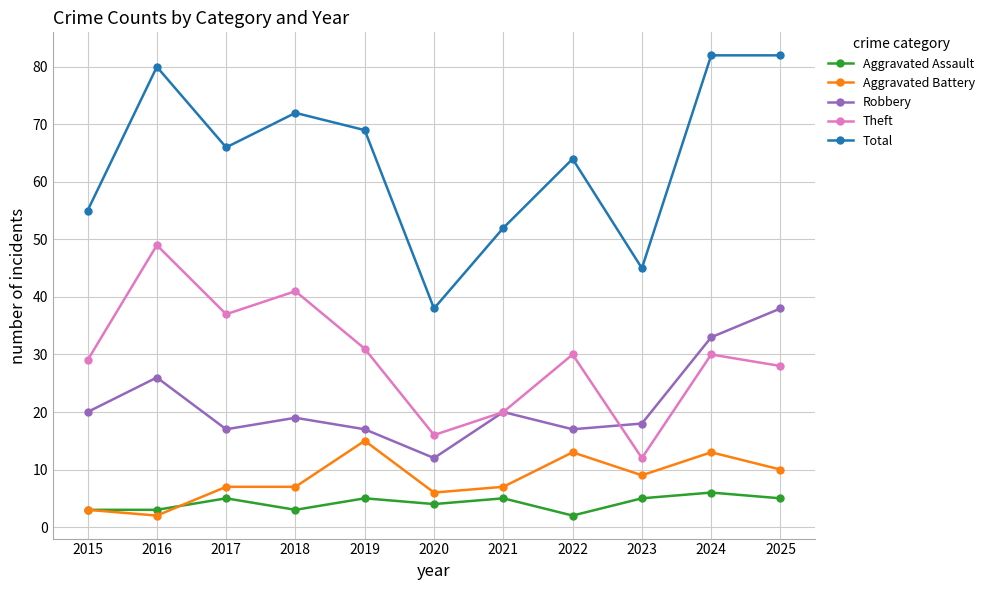

At which label is Robbery closest to 25?

2016